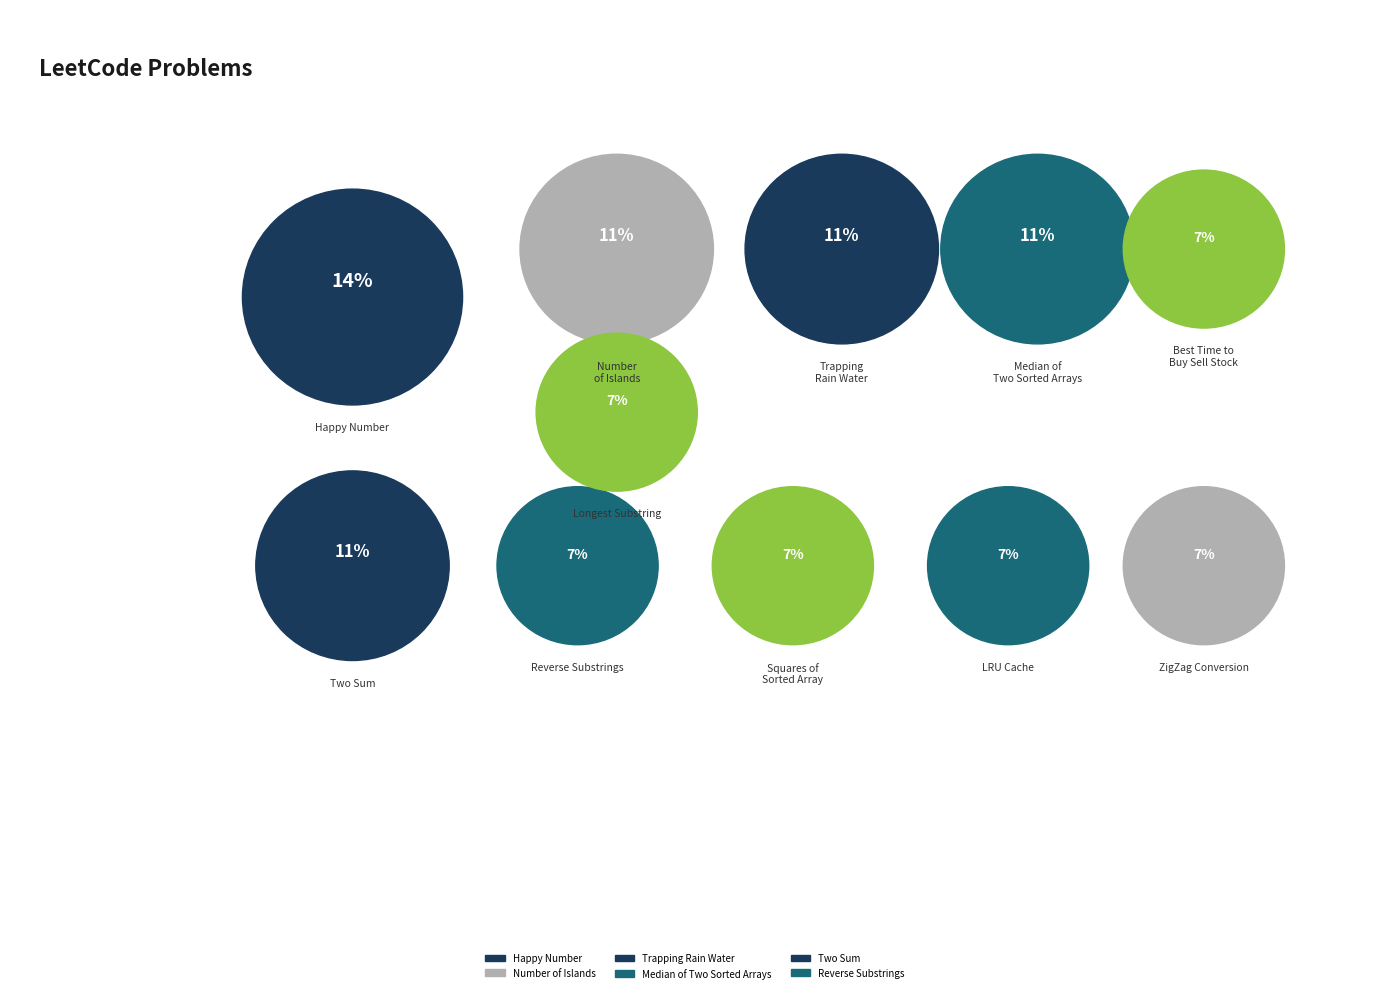

What is the smallest slice in the pie chart?

Reverse Substrings